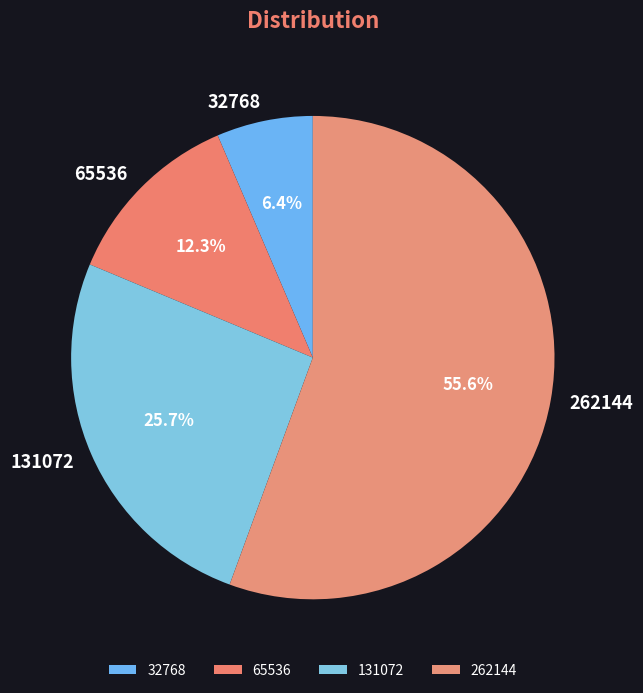

How many segments does this pie chart have?

4